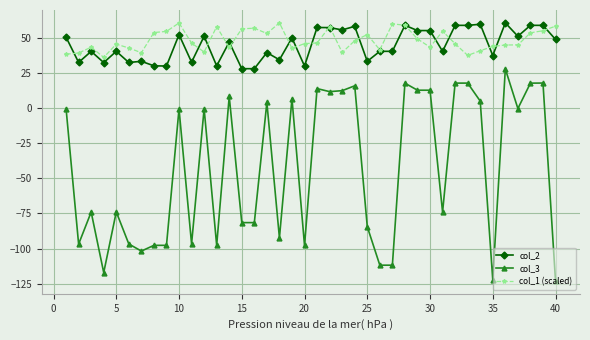

True or false: col_2 has more than 0 points higher than both neighbors.

True